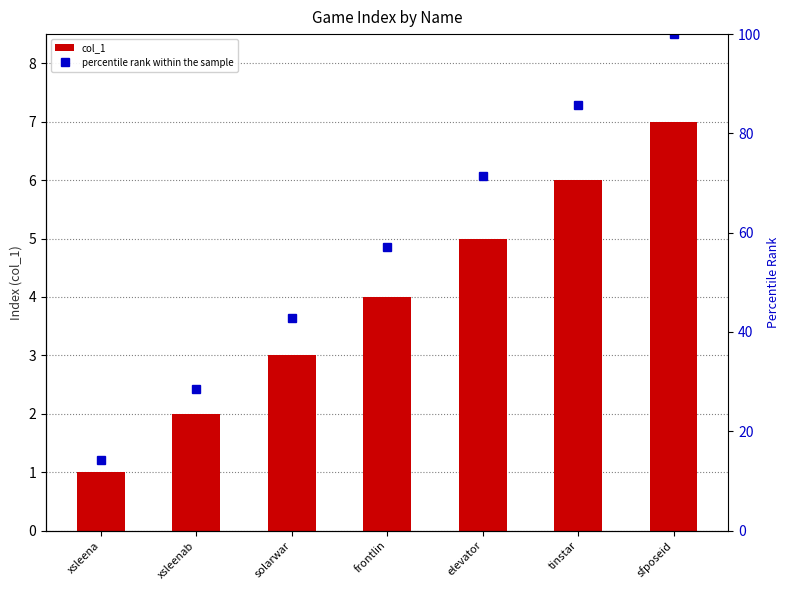

Reading left to right, extract all data points from this chart.

col_1: xsleena=1.0	xsleenab=2.0	solarwar=3.0	frontlin=4.0	elevator=5.0	tinstar=6.0	sfposeid=7.0
percentile rank within the sample: xsleena=14.3	xsleenab=28.6	solarwar=42.9	frontlin=57.1	elevator=71.4	tinstar=85.7	sfposeid=100.0